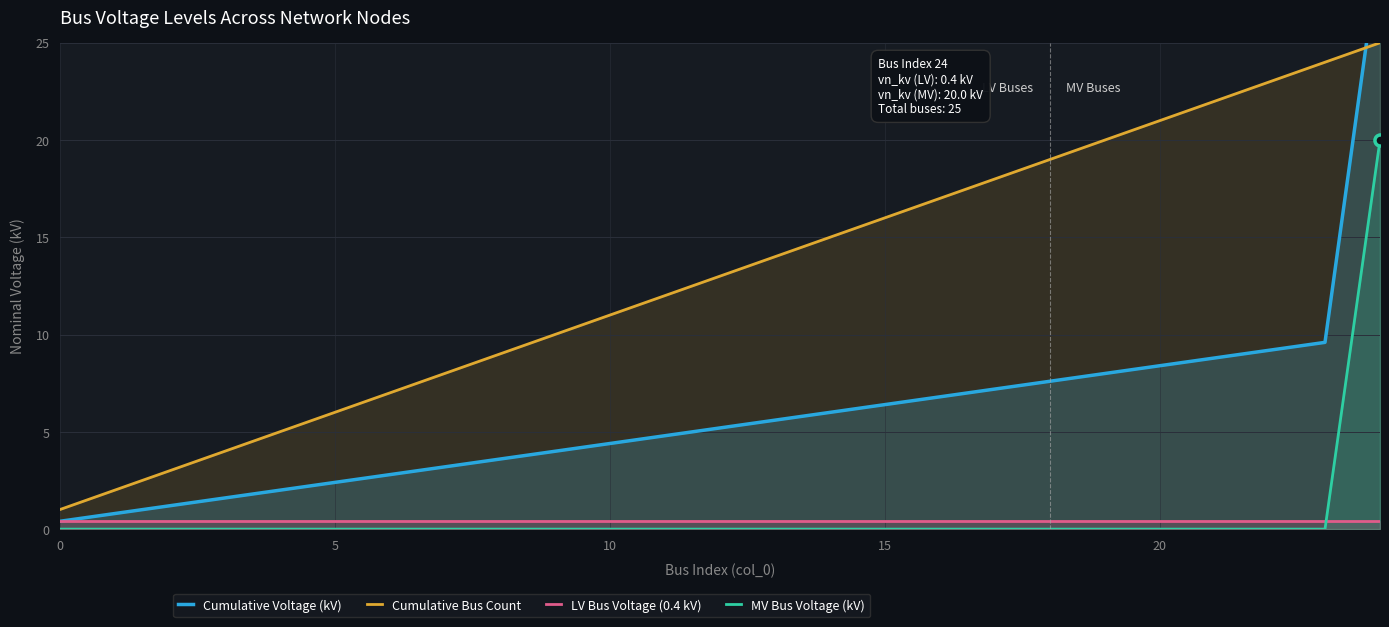

True or false: MV Bus Voltage (kV) and Cumulative Voltage (kV) intersect in this chart.

False